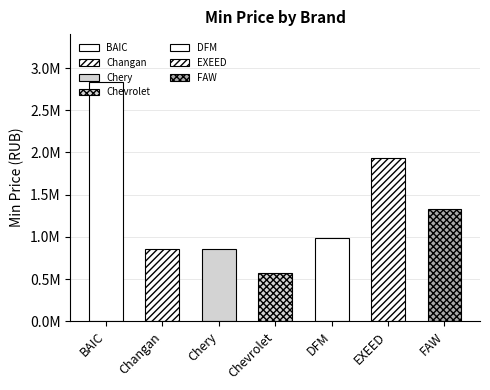

Reading left to right, extract all data points from this chart.

BAIC=2835000	Changan=855000	Chery=860000	Chevrolet=572340	DFM=989000	EXEED=1930000	FAW=1328000